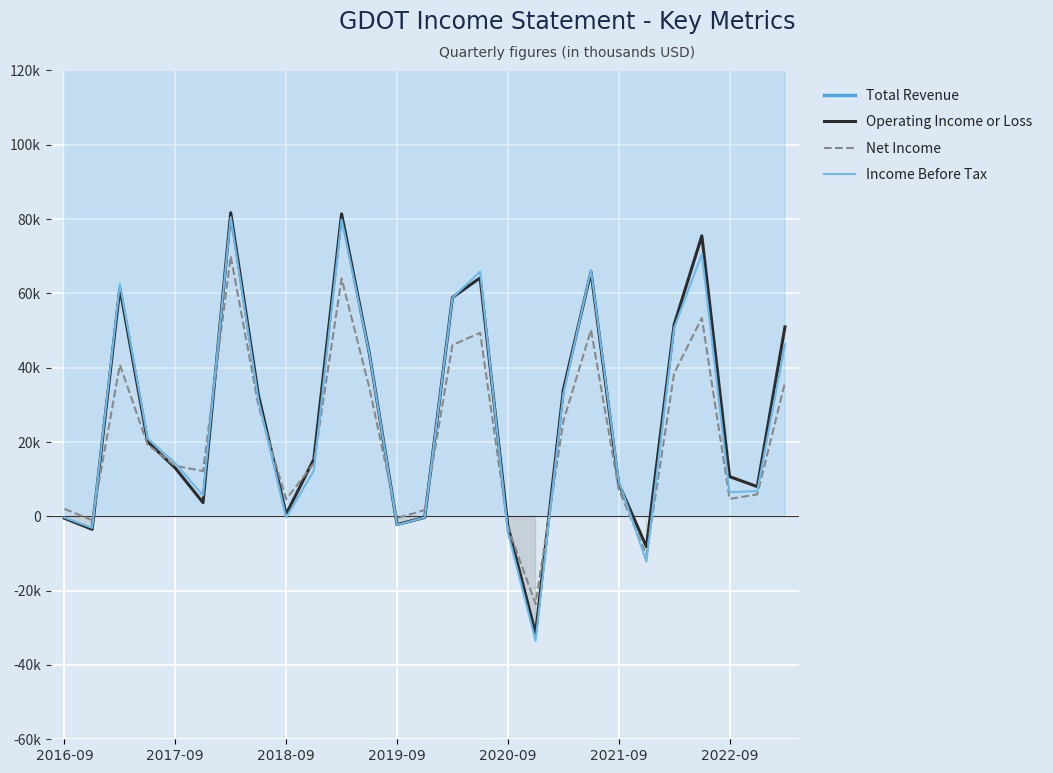

What is the minimum value shown in the chart?

-33500